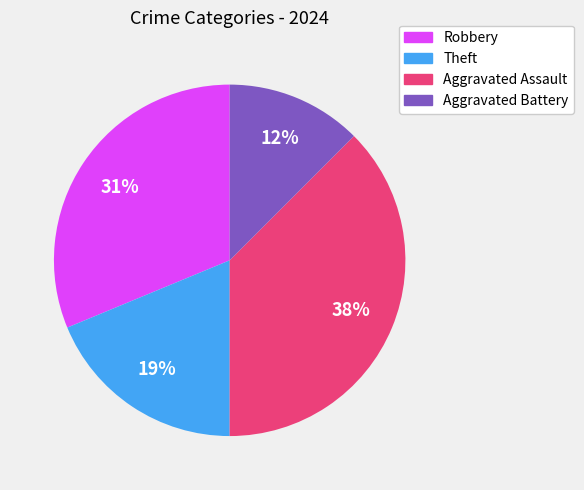

How many segments does this pie chart have?

4